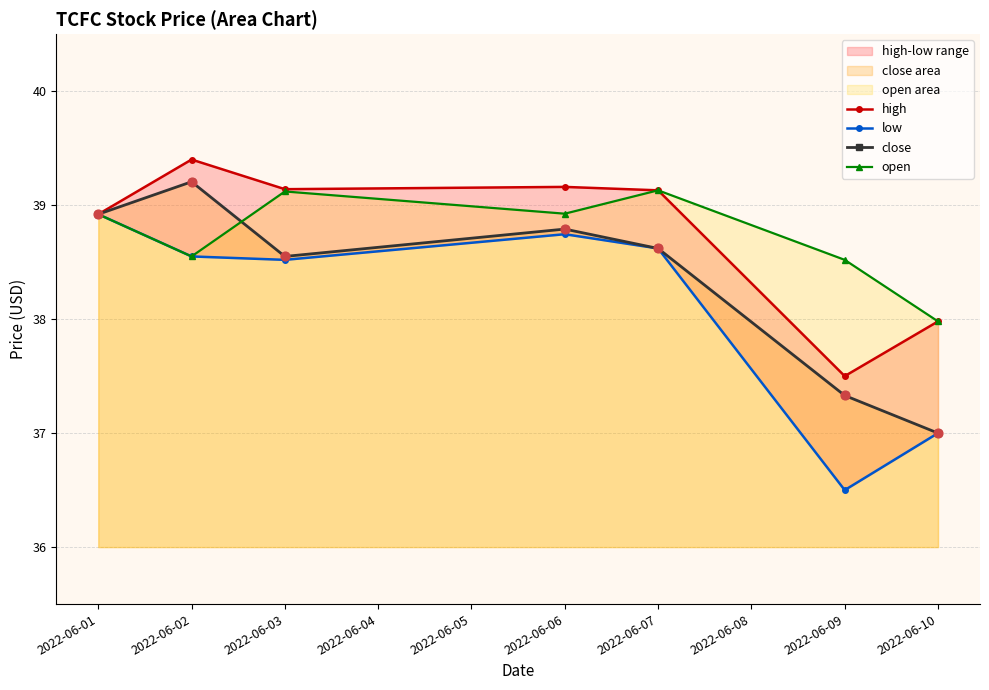

What are all the series names shown in the legend?

high, low, close, open